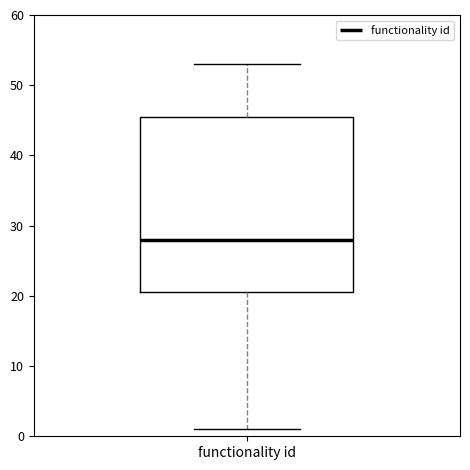

Transcribe this box plot: give where the median line is, the range the box spans, and where the two whiskers end, as read against the y-axis. The values are not printed on the chart, so give them approximately, as read against the axis.

median 28, box 21 to 46, whiskers 1 to 53